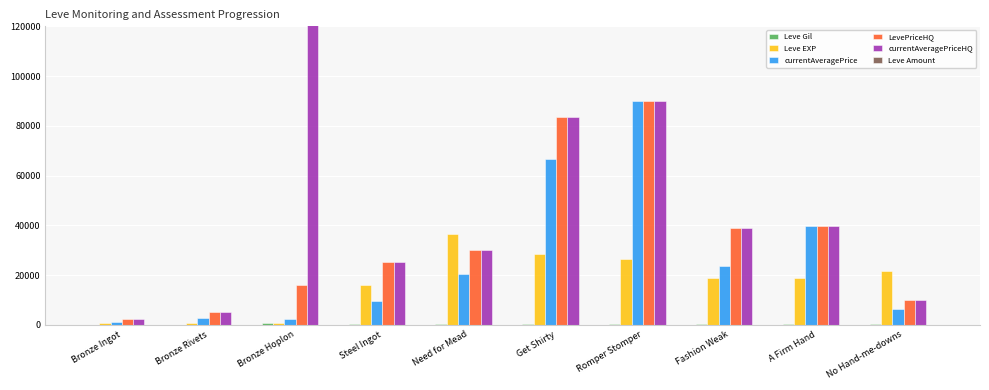

What is the sum of all Leve EXP values?

168690